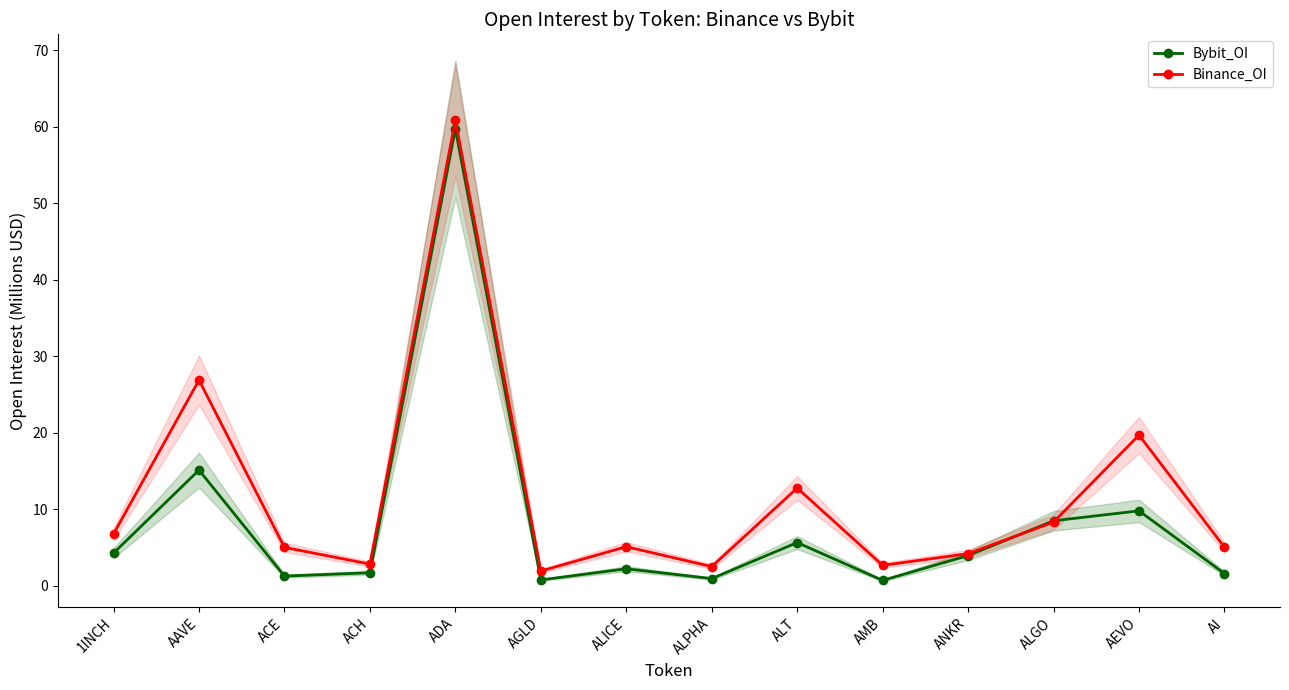

Where is Bybit_OI nearest to the value 30?

AAVE